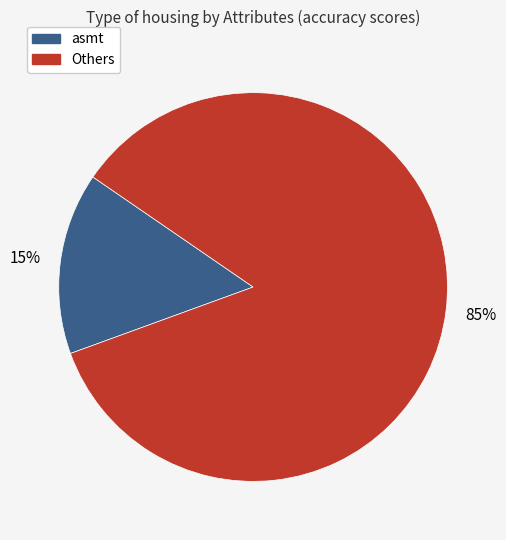

Rank the categories by value from lowest to highest.

asmt, Others